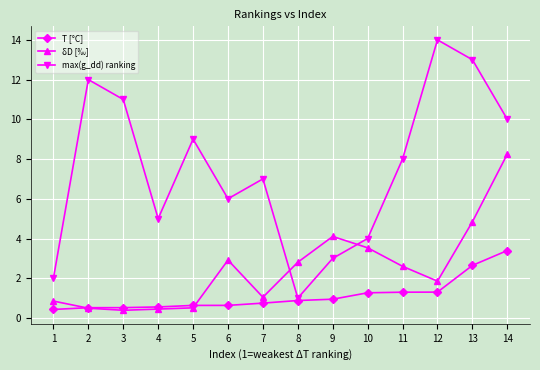

How many categories are shown in the chart?

14